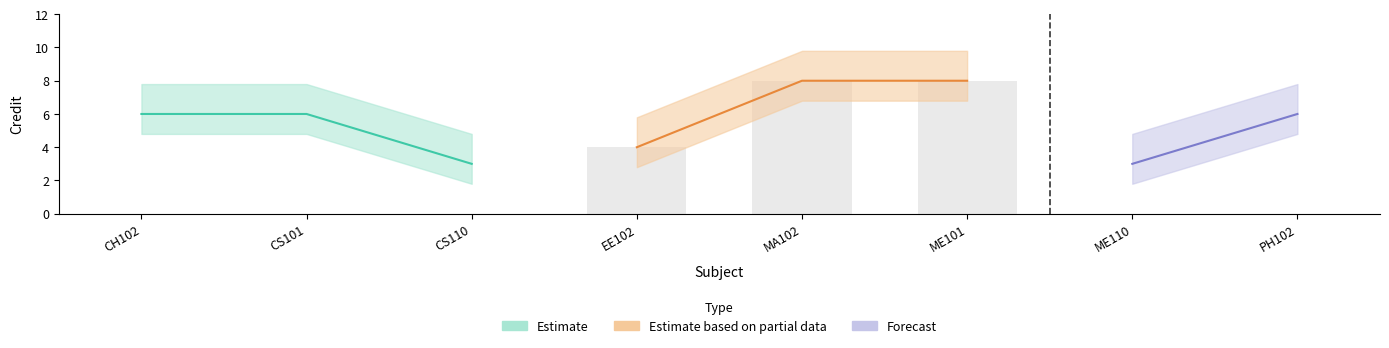

The value at CS101 is 6. True or false?

True